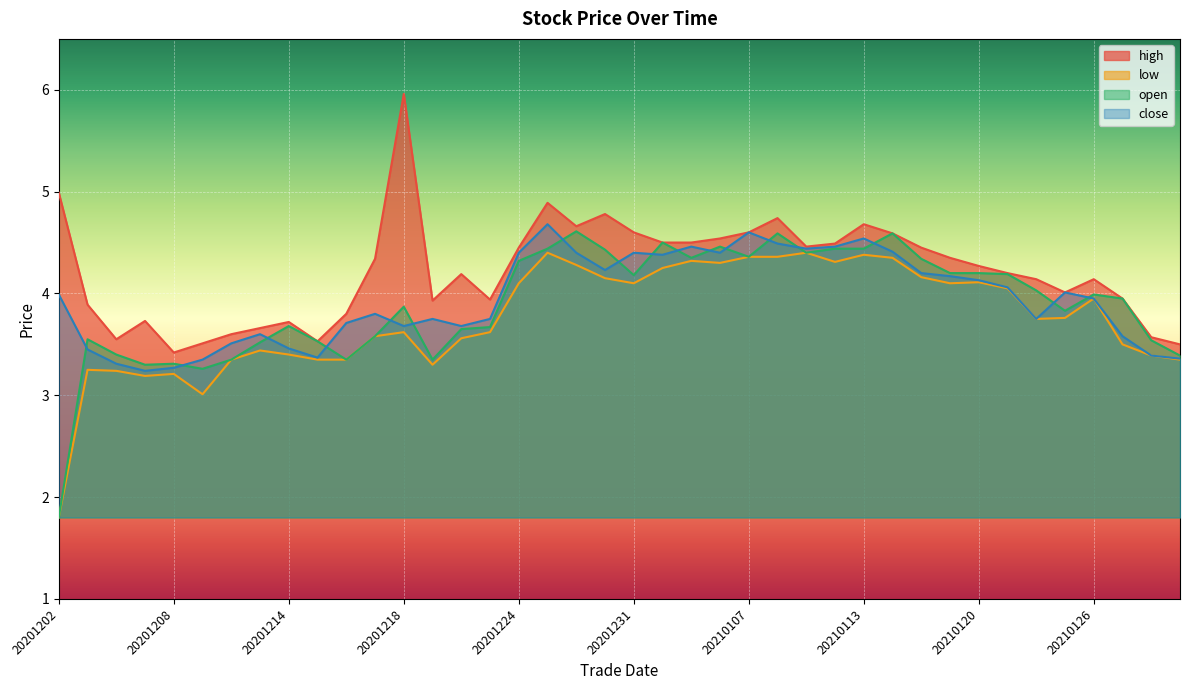

Reading left to right, list all the values displayed in this chart.

high: 5.0	3.9	3.5	3.7	3.4	3.5	3.6	3.7	3.7	3.5	3.8	4.3	6.0	3.9	4.2	3.9	4.5	4.9	4.7	4.8	4.6	4.5	4.5	4.5	4.6	4.7	4.5	4.5	4.7	4.6	4.5	4.3	4.3	4.2	4.1	4.0	4.1	4.0	3.6	3.5
low: 1.8	3.2	3.2	3.2	3.2	3.0	3.4	3.4	3.4	3.4	3.4	3.6	3.6	3.3	3.6	3.6	4.1	4.4	4.3	4.2	4.1	4.2	4.3	4.3	4.4	4.4	4.4	4.3	4.4	4.3	4.2	4.1	4.1	4.0	3.8	3.8	4.0	3.5	3.4	3.4
open: 1.8	3.5	3.4	3.3	3.3	3.3	3.4	3.5	3.7	3.5	3.4	3.6	3.9	3.4	3.6	3.7	4.3	4.4	4.6	4.4	4.2	4.5	4.3	4.5	4.4	4.6	4.4	4.4	4.4	4.6	4.3	4.2	4.2	4.2	4.0	3.8	4.0	4.0	3.5	3.4
close: 4.0	3.5	3.3	3.2	3.3	3.4	3.5	3.6	3.5	3.4	3.7	3.8	3.7	3.8	3.7	3.8	4.4	4.7	4.4	4.2	4.4	4.4	4.5	4.4	4.6	4.5	4.4	4.5	4.5	4.4	4.2	4.2	4.1	4.1	3.8	4.0	4.0	3.6	3.4	3.4